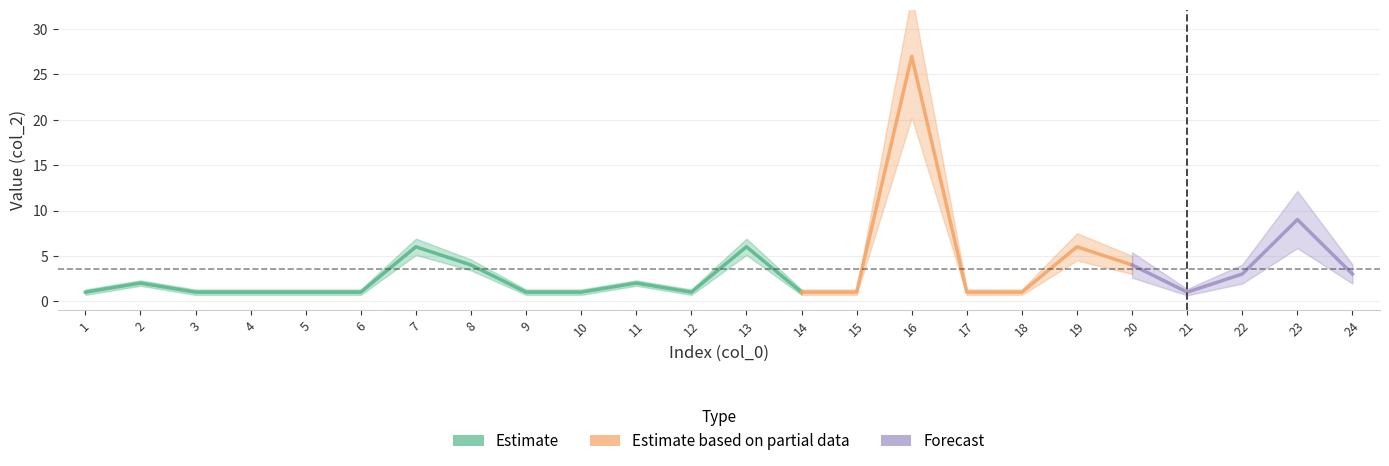

Read the value at 1.

1